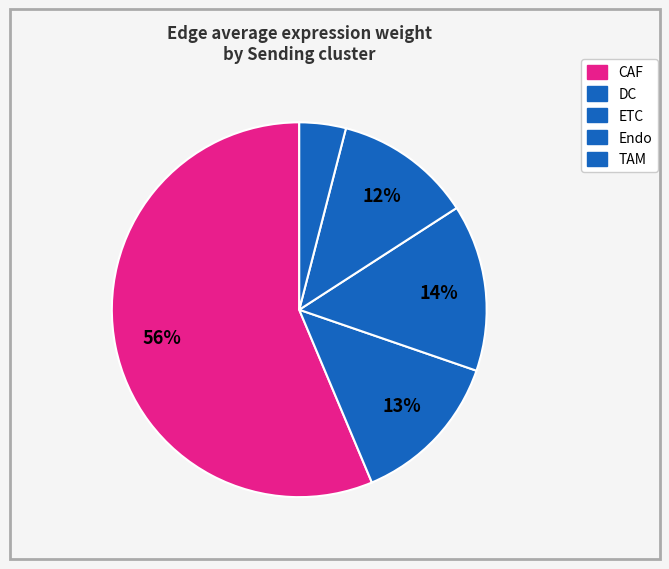

How many segments does this pie chart have?

5